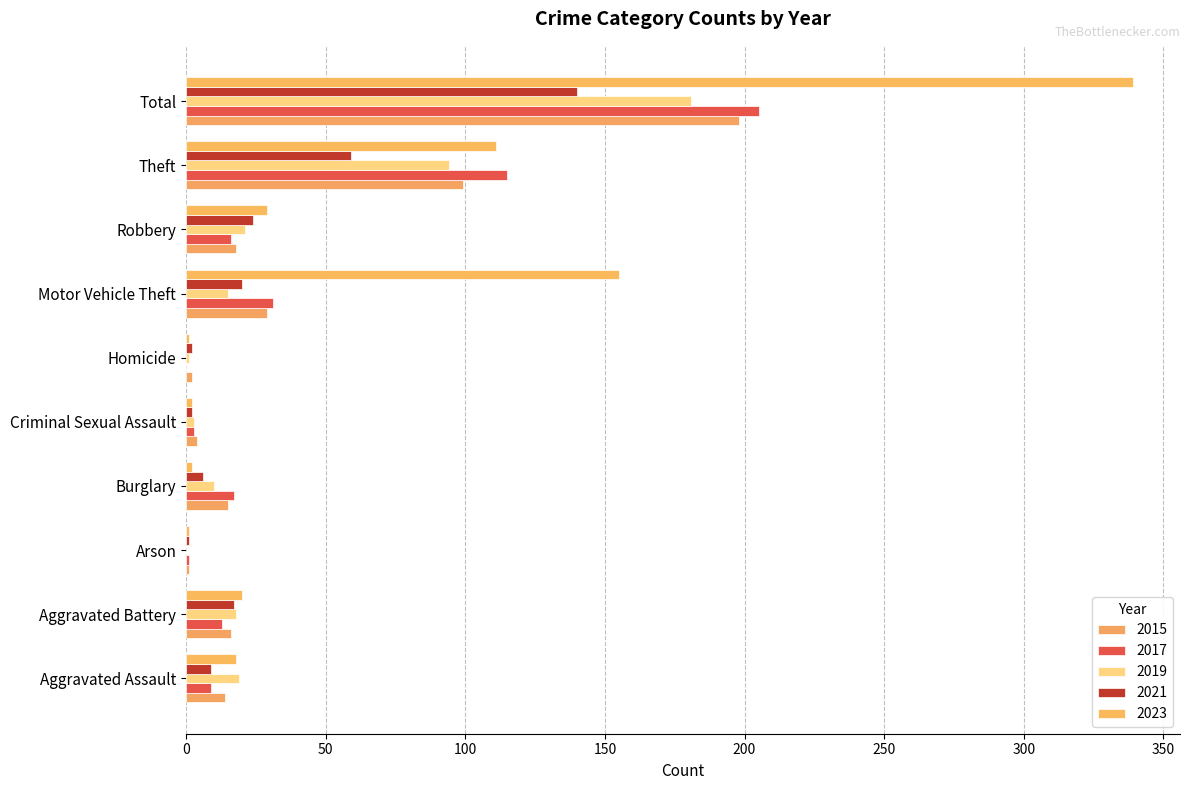

What is the difference between the 2017 values at Aggravated Battery and Arson?

12